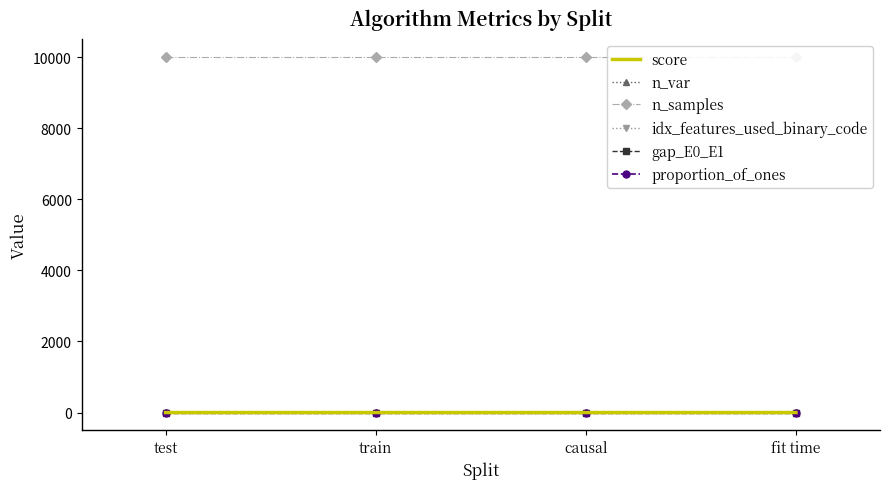

True or false: n_samples has more than 1 interior local peaks.

False